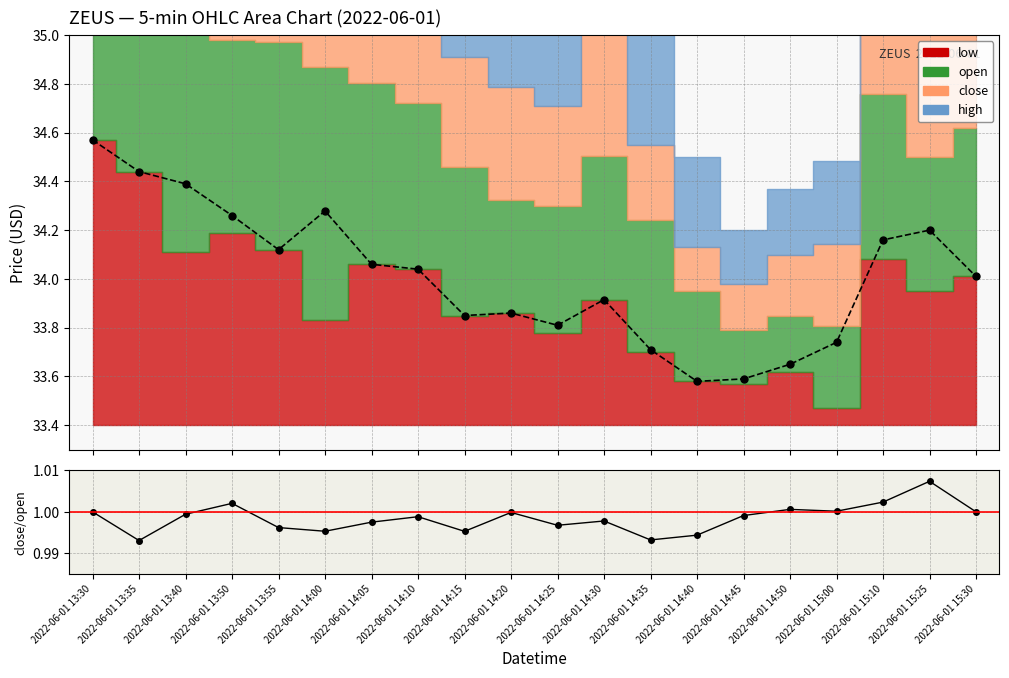

Reading left to right, what are all the values shown in this chart?

close (line): 2022-06-01 13:30=34.6	2022-06-01 13:35=34.4	2022-06-01 13:40=34.4	2022-06-01 13:50=34.3	2022-06-01 13:55=34.1	2022-06-01 14:00=34.3	2022-06-01 14:05=34.1	2022-06-01 14:10=34.0	2022-06-01 14:15=33.9	2022-06-01 14:20=33.9	2022-06-01 14:25=33.8	2022-06-01 14:30=33.9	2022-06-01 14:35=33.7	2022-06-01 14:40=33.6	2022-06-01 14:45=33.6	2022-06-01 14:50=33.6	2022-06-01 15:00=33.7	2022-06-01 15:10=34.2	2022-06-01 15:25=34.2	2022-06-01 15:30=34.0
close/open: 2022-06-01 13:30=1.0	2022-06-01 13:35=1.0	2022-06-01 13:40=1.0	2022-06-01 13:50=1.0	2022-06-01 13:55=1.0	2022-06-01 14:00=1.0	2022-06-01 14:05=1.0	2022-06-01 14:10=1.0	2022-06-01 14:15=1.0	2022-06-01 14:20=1.0	2022-06-01 14:25=1.0	2022-06-01 14:30=1.0	2022-06-01 14:35=1.0	2022-06-01 14:40=1.0	2022-06-01 14:45=1.0	2022-06-01 14:50=1.0	2022-06-01 15:00=1.0	2022-06-01 15:10=1.0	2022-06-01 15:25=1.0	2022-06-01 15:30=1.0